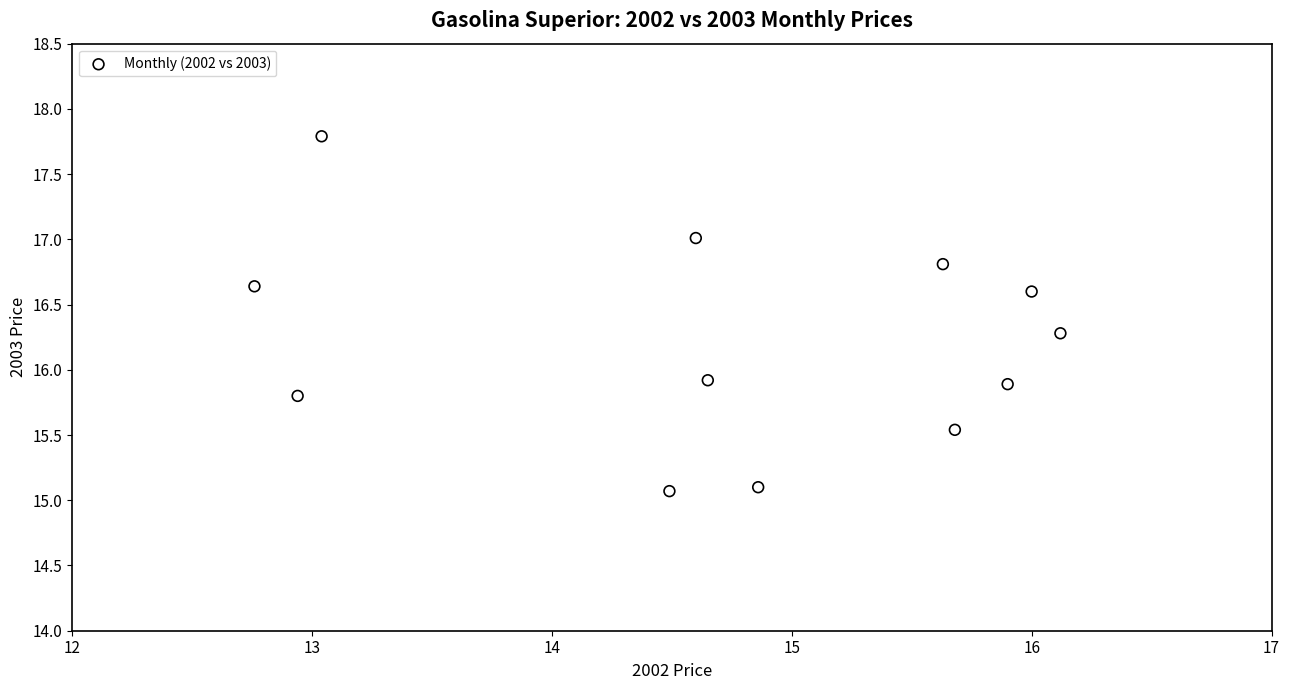

What is the range of Y values (max minus min)?

2.7